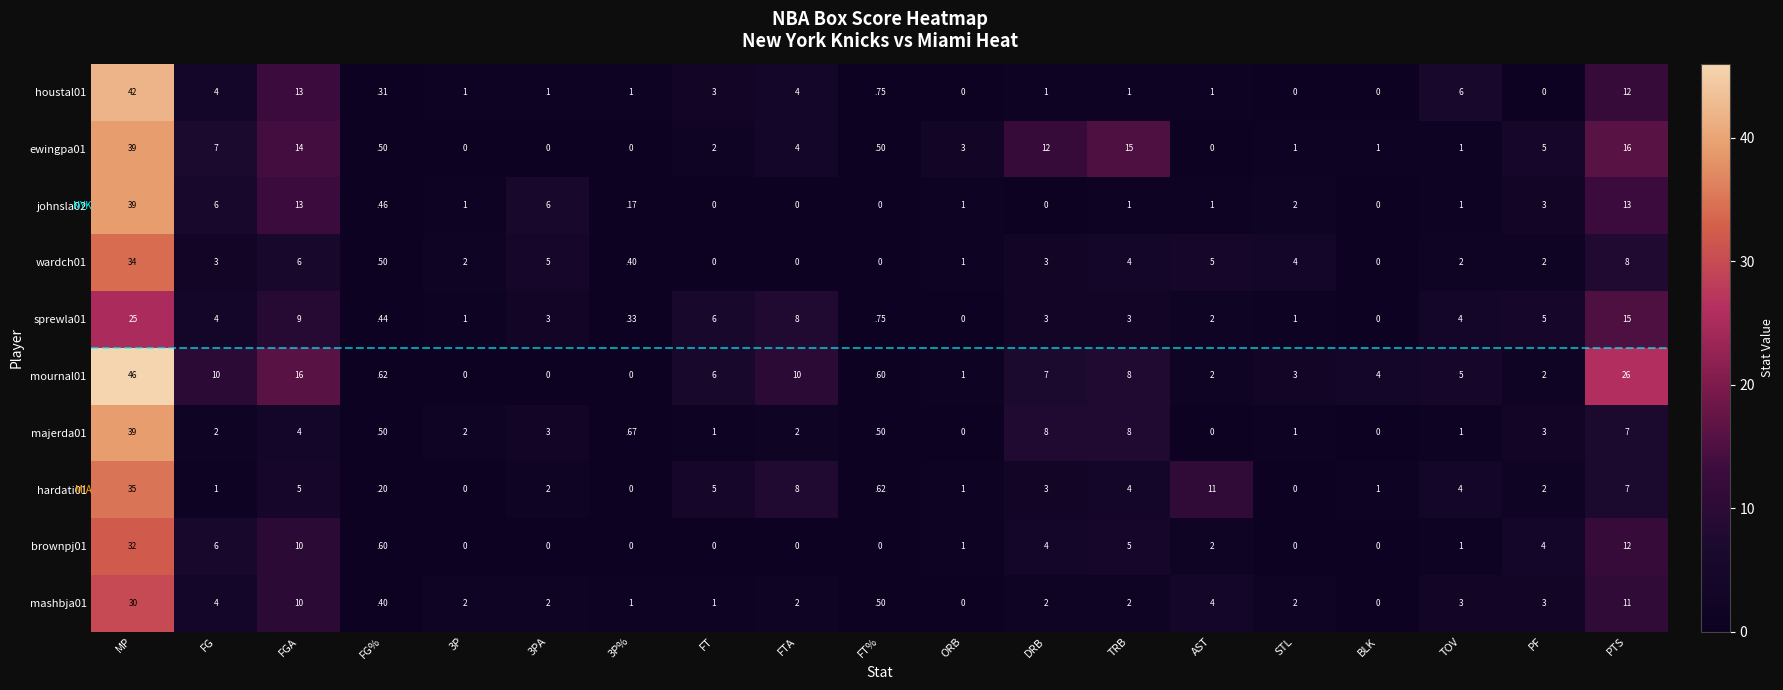

Is it true that johnsla02 equals 0.0 at FT%?

True